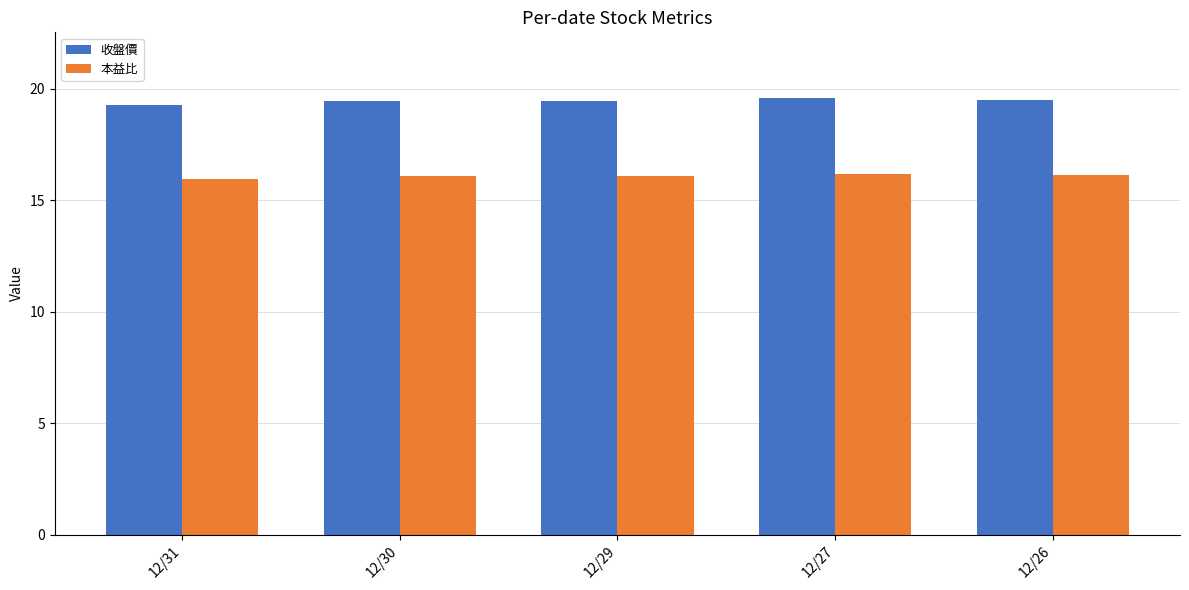

What is the sum of the 本益比 values at 12/29 and 12/26?

32.2